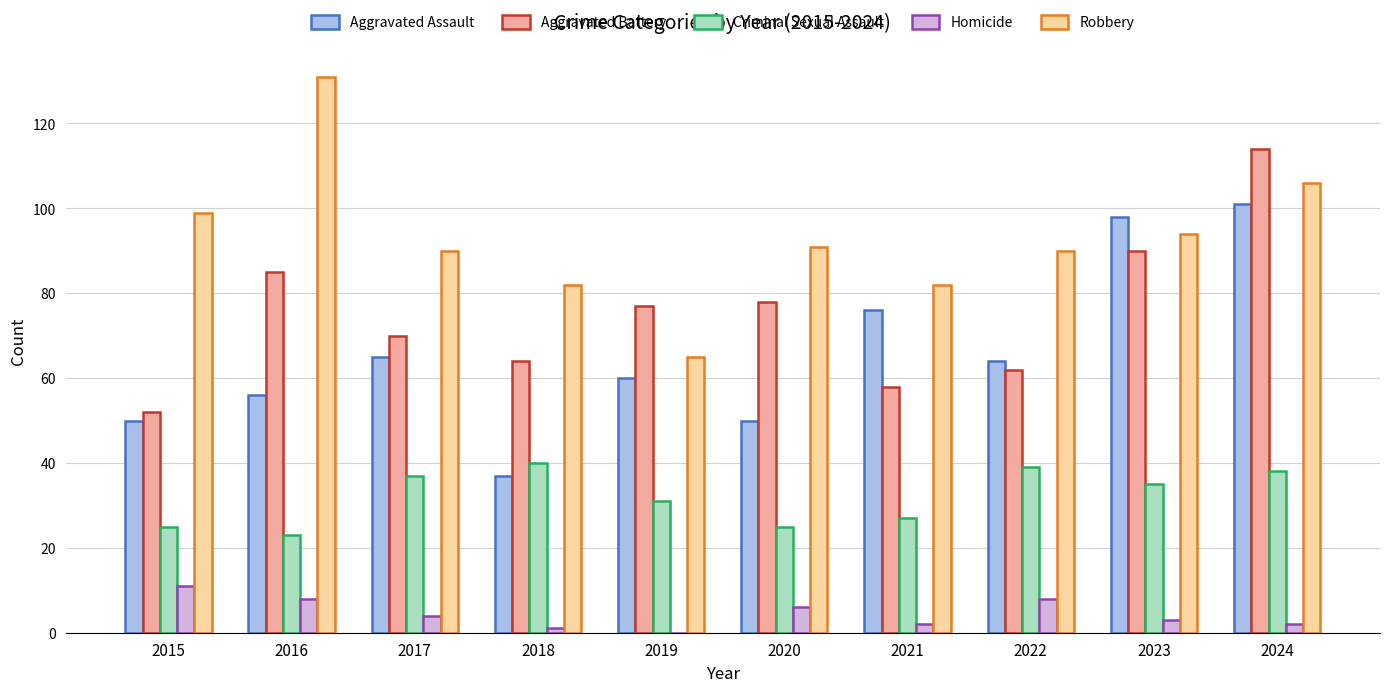

What is the difference between the Aggravated Battery values at 2024 and 2018?

50